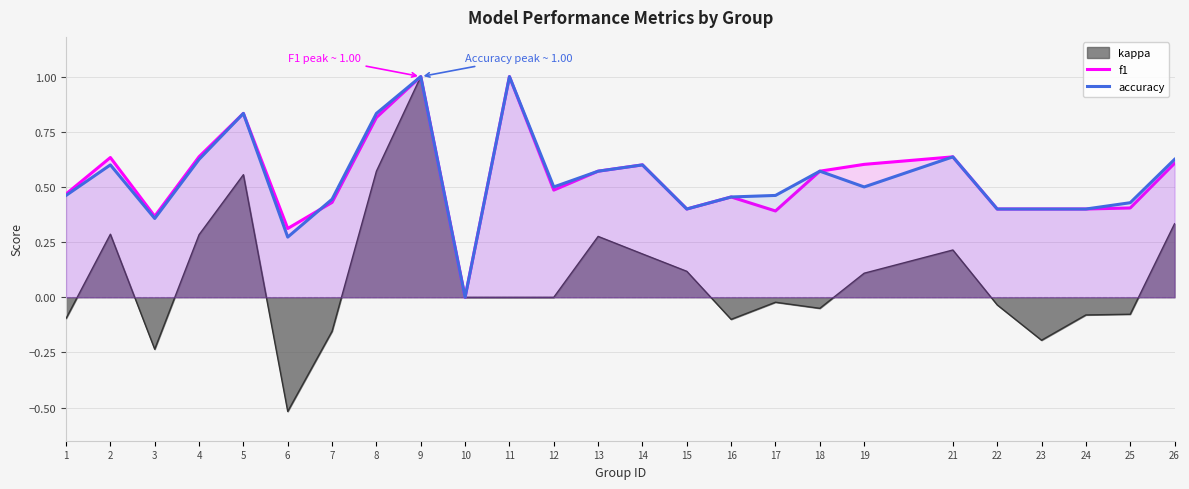

Between 13 and 12, which is larger?

13